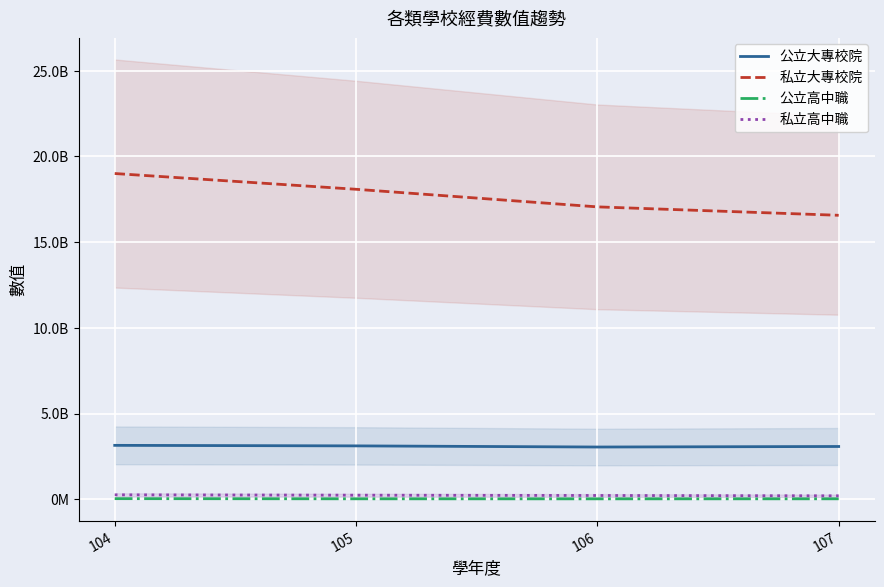

Is it true that 私立高中職 equals 241351923 at 105?

True